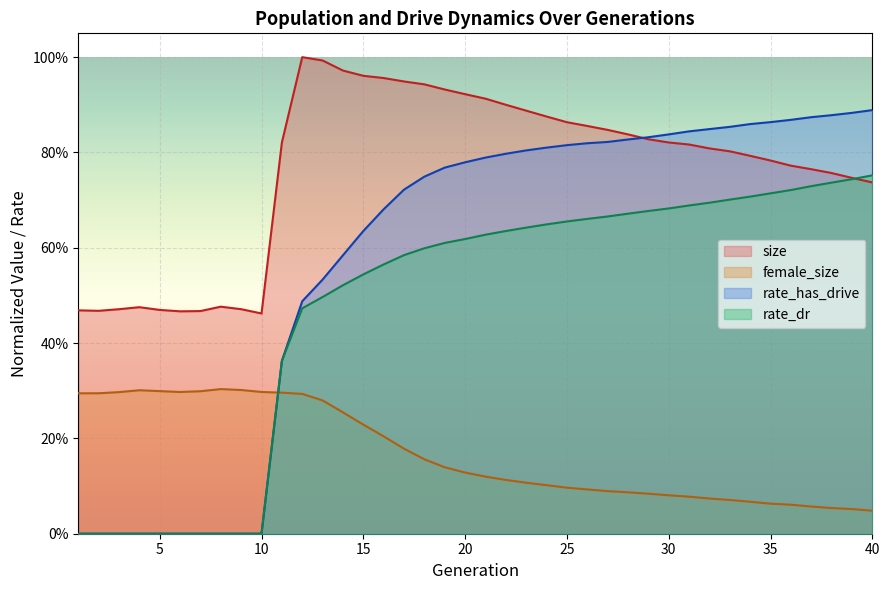

Is the value of rate_dr at 25 greater than the value of rate_has_drive at 19?

No